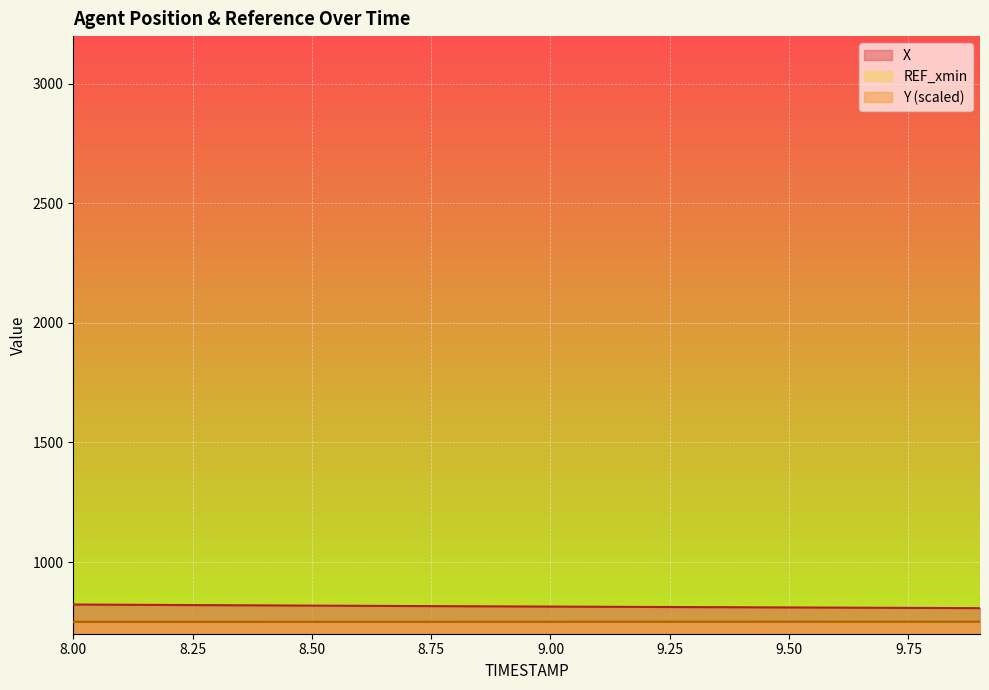

Is the value of X at 9.2 greater than the value of Y at 8.3?

Yes